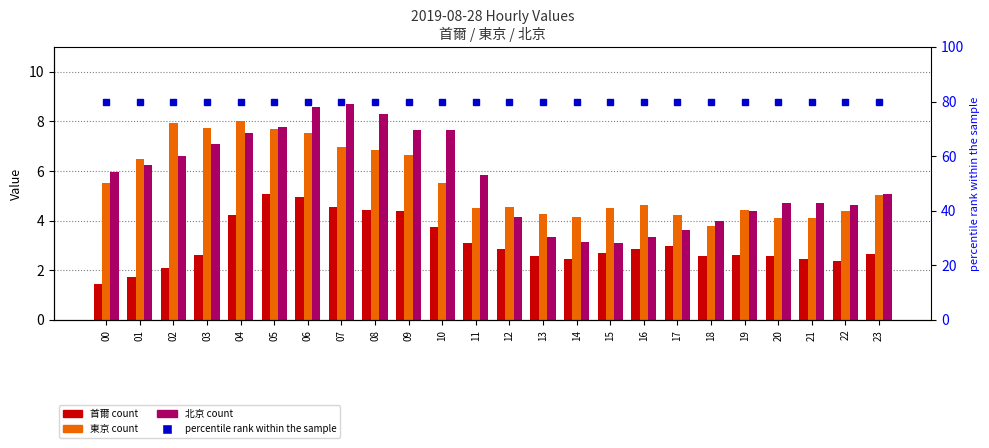

Reading right to left, transcribe all the data shown in this chart.

首爾: 23=2.7	22=2.4	21=2.4	20=2.6	19=2.6	18=2.6	17=3.0	16=2.9	15=2.7	14=2.5	13=2.6	12=2.9	11=3.1	10=3.7	09=4.4	08=4.4	07=4.5	06=4.9	05=5.1	04=4.2	03=2.6	02=2.1	01=1.7	00=1.4
東京: 23=5.0	22=4.4	21=4.1	20=4.1	19=4.4	18=3.8	17=4.2	16=4.6	15=4.5	14=4.2	13=4.3	12=4.5	11=4.5	10=5.5	09=6.7	08=6.9	07=7.0	06=7.5	05=7.7	04=8.0	03=7.7	02=7.9	01=6.5	00=5.5
北京: 23=5.1	22=4.6	21=4.7	20=4.7	19=4.4	18=4.0	17=3.6	16=3.3	15=3.1	14=3.1	13=3.3	12=4.1	11=5.8	10=7.7	09=7.7	08=8.3	07=8.7	06=8.6	05=7.8	04=7.5	03=7.1	02=6.6	01=6.2	00=6.0
percentile rank within the sample: 23=80.0	22=80.0	21=80.0	20=80.0	19=80.0	18=80.0	17=80.0	16=80.0	15=80.0	14=80.0	13=80.0	12=80.0	11=80.0	10=80.0	09=80.0	08=80.0	07=80.0	06=80.0	05=80.0	04=80.0	03=80.0	02=80.0	01=80.0	00=80.0